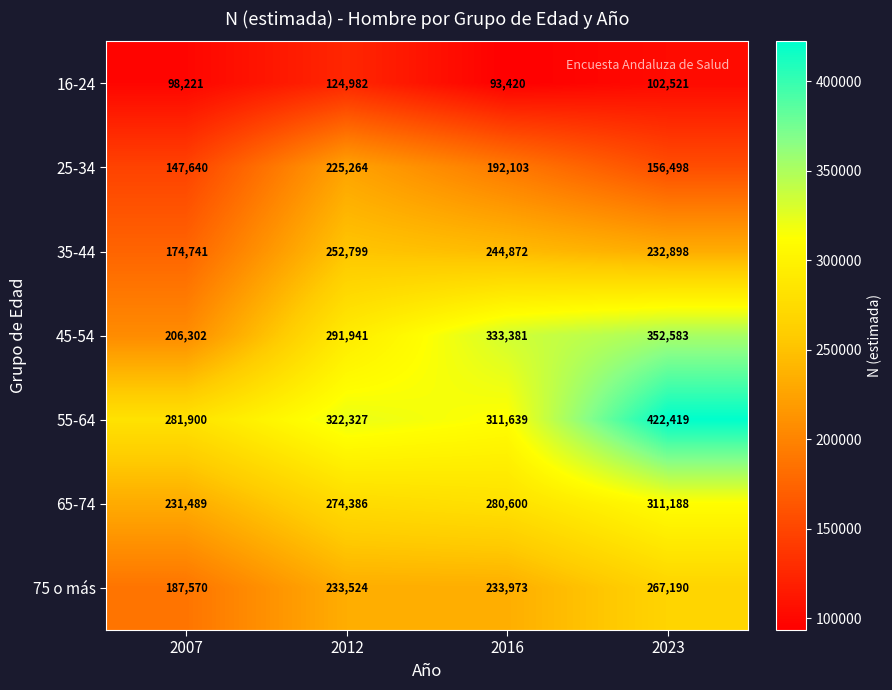

The 16-24 series shows 98221 at 2007. True or false?

True